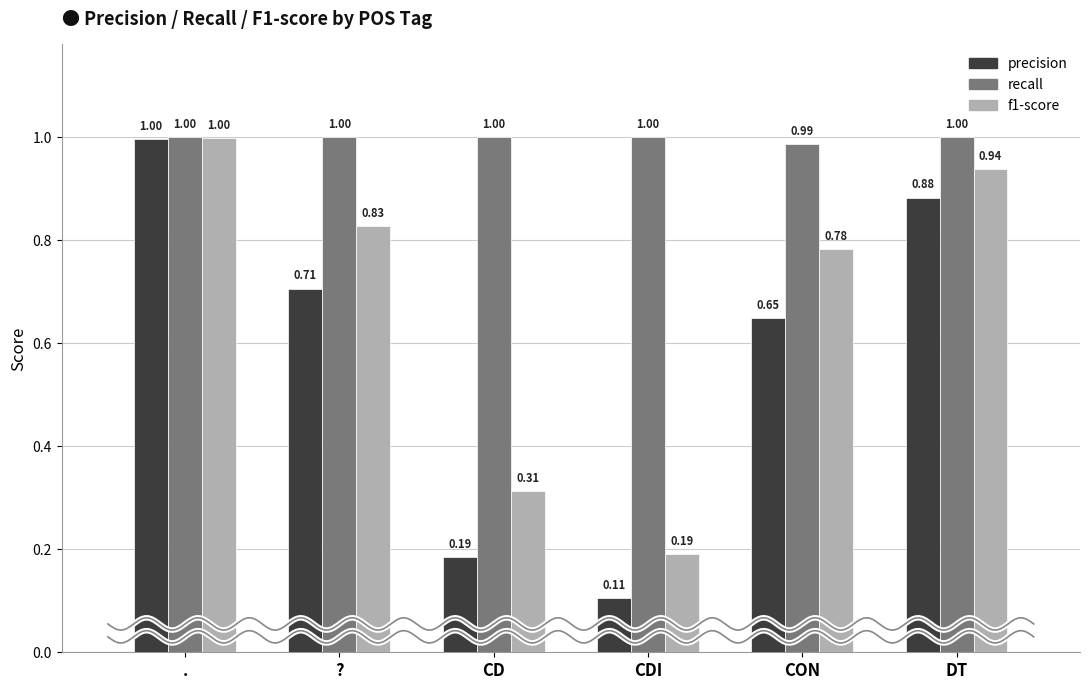

What is the total value across all series at ??

2.5